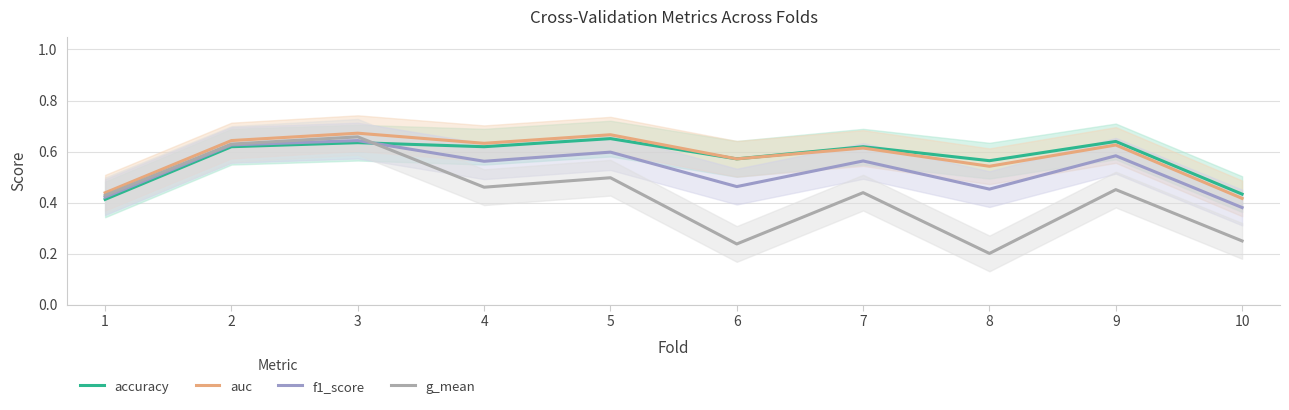

True or false: accuracy has a value of 0.6 at 8.

True